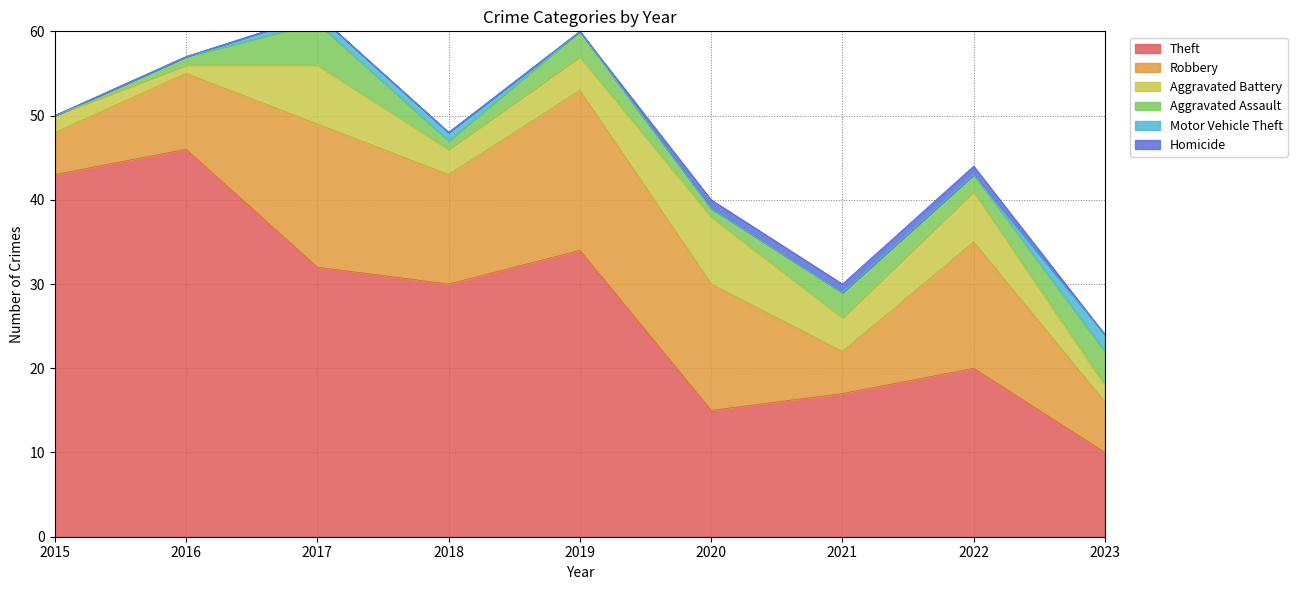

At which label does Motor Vehicle Theft reach its minimum?

2015